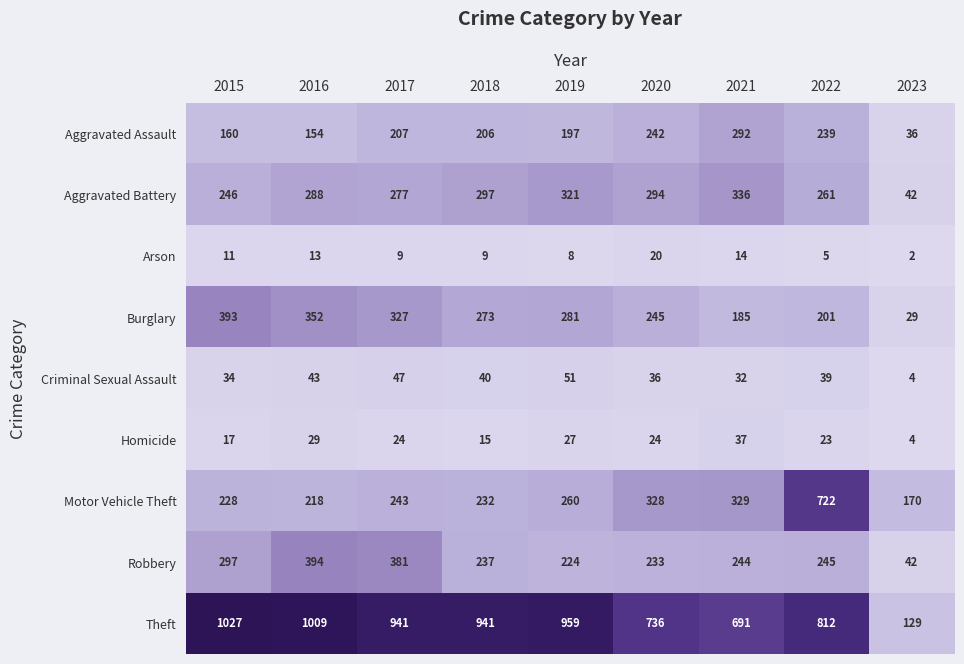

Which label corresponds to the smallest value in the chart?

2023